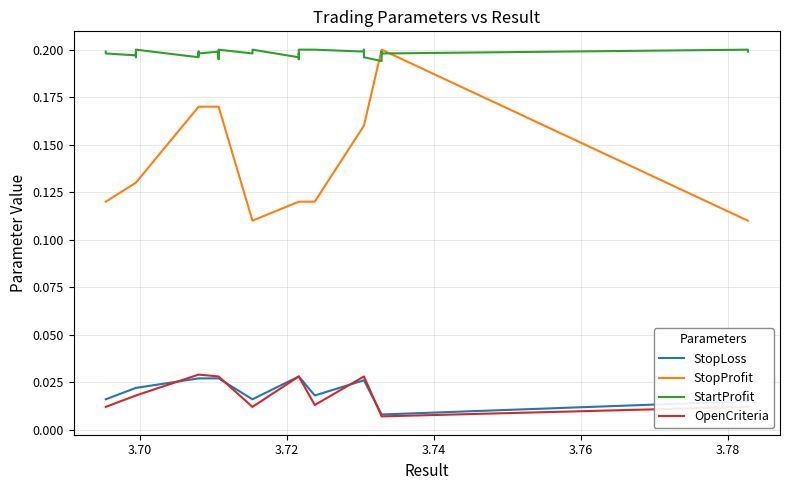

How many series are shown in this chart?

4